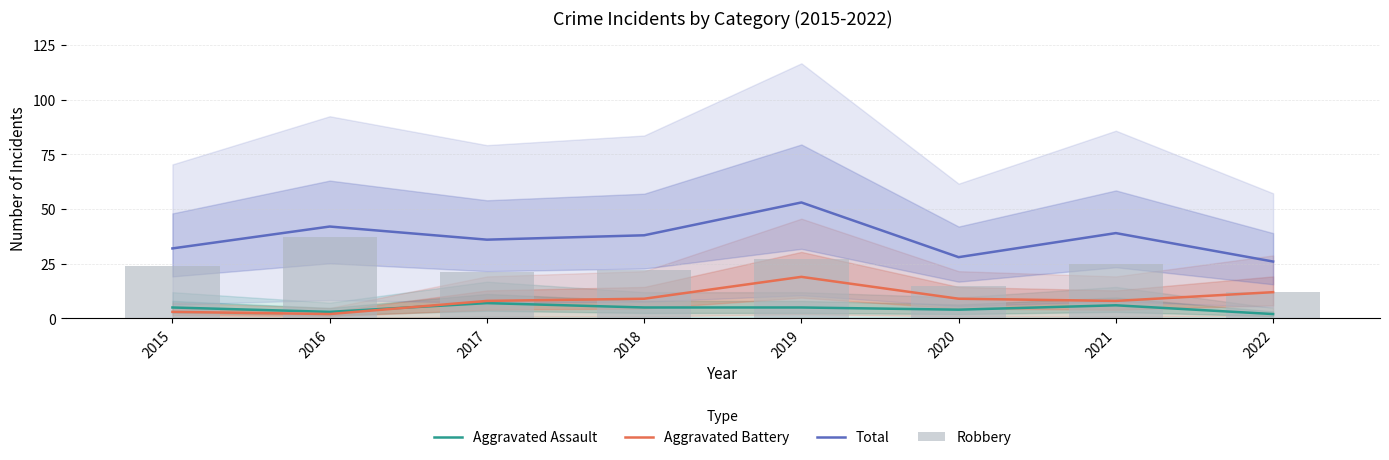

What is the smallest value displayed?

2